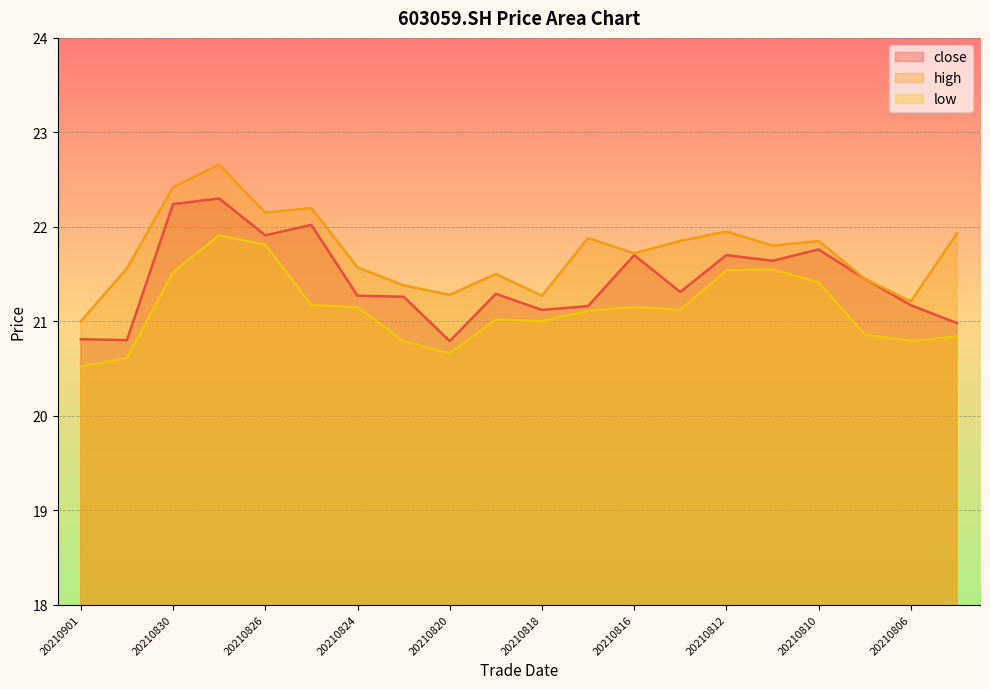

At how many categories does at least one series exceed 21?

19